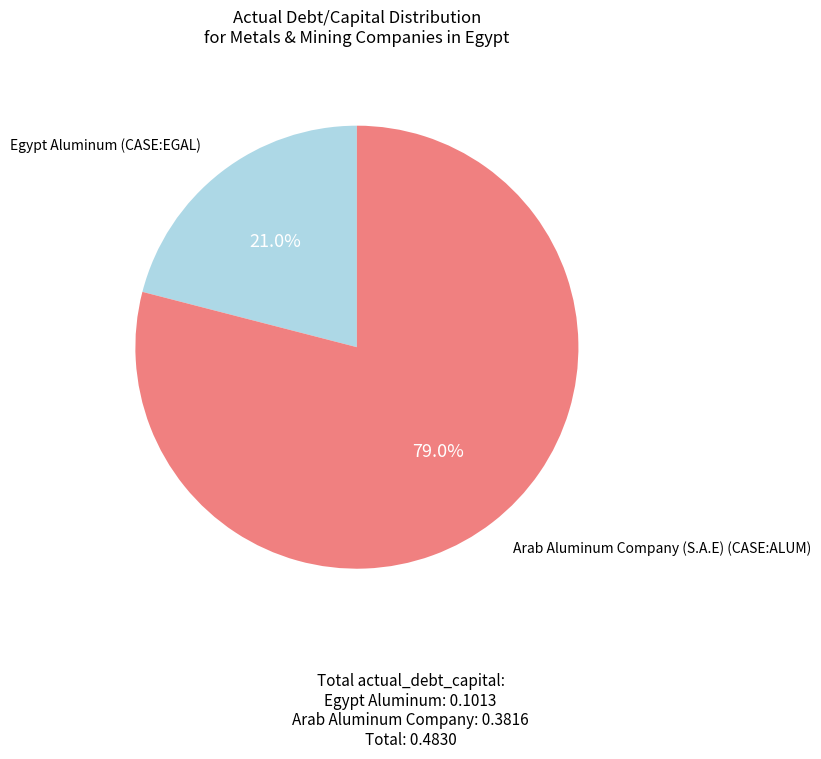

Does any single category account for the majority?

Yes